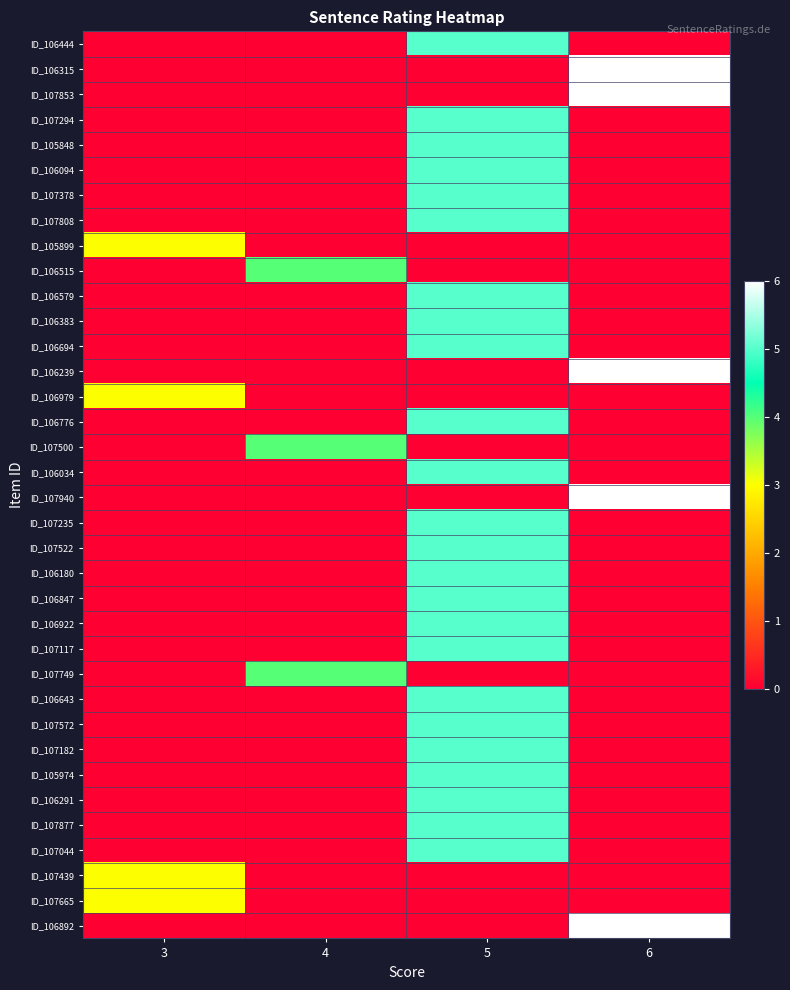

Reading left to right, what are all the values shown in this chart?

ID_106444: 3=0	4=0	5=5	6=0
ID_106315: 3=0	4=0	5=0	6=6
ID_107853: 3=0	4=0	5=0	6=6
ID_107294: 3=0	4=0	5=5	6=0
ID_105848: 3=0	4=0	5=5	6=0
ID_106094: 3=0	4=0	5=5	6=0
ID_107378: 3=0	4=0	5=5	6=0
ID_107808: 3=0	4=0	5=5	6=0
ID_105899: 3=3	4=0	5=0	6=0
ID_106515: 3=0	4=4	5=0	6=0
ID_106579: 3=0	4=0	5=5	6=0
ID_106383: 3=0	4=0	5=5	6=0
ID_106694: 3=0	4=0	5=5	6=0
ID_106239: 3=0	4=0	5=0	6=6
ID_106979: 3=3	4=0	5=0	6=0
ID_106776: 3=0	4=0	5=5	6=0
ID_107500: 3=0	4=4	5=0	6=0
ID_106034: 3=0	4=0	5=5	6=0
ID_107940: 3=0	4=0	5=0	6=6
ID_107235: 3=0	4=0	5=5	6=0
ID_107522: 3=0	4=0	5=5	6=0
ID_106180: 3=0	4=0	5=5	6=0
ID_106847: 3=0	4=0	5=5	6=0
ID_106922: 3=0	4=0	5=5	6=0
ID_107117: 3=0	4=0	5=5	6=0
ID_107749: 3=0	4=4	5=0	6=0
ID_106643: 3=0	4=0	5=5	6=0
ID_107572: 3=0	4=0	5=5	6=0
ID_107182: 3=0	4=0	5=5	6=0
ID_105974: 3=0	4=0	5=5	6=0
ID_106291: 3=0	4=0	5=5	6=0
ID_107877: 3=0	4=0	5=5	6=0
ID_107044: 3=0	4=0	5=5	6=0
ID_107439: 3=3	4=0	5=0	6=0
ID_107665: 3=3	4=0	5=0	6=0
ID_106892: 3=0	4=0	5=0	6=6